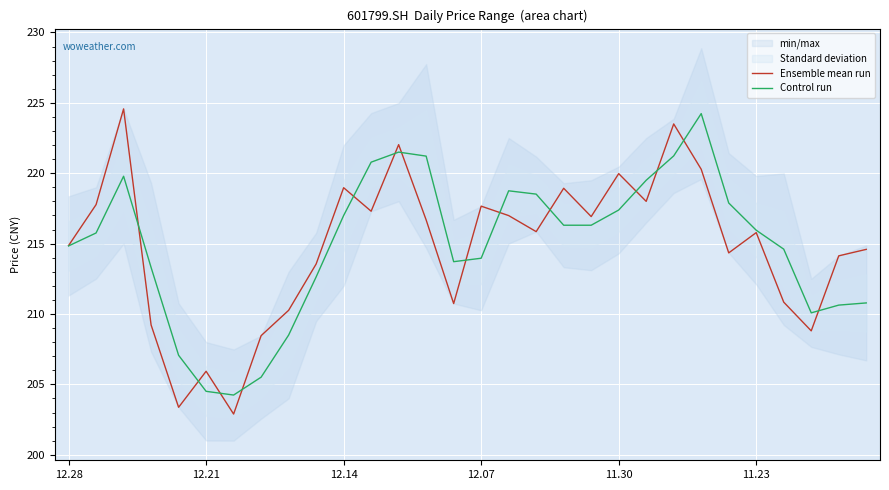

True or false: Control run and Ensemble mean run cross at least once.

True